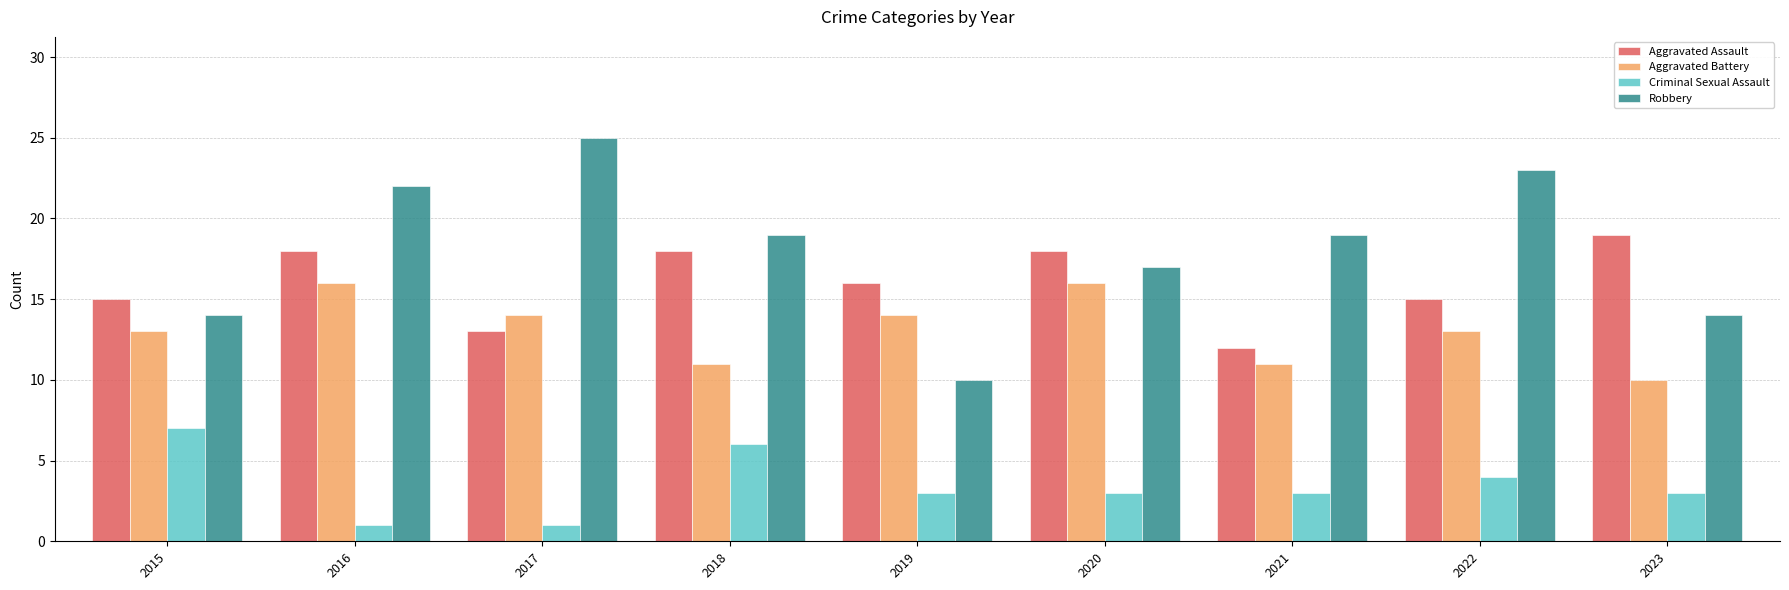

What is the greatest value displayed?

25